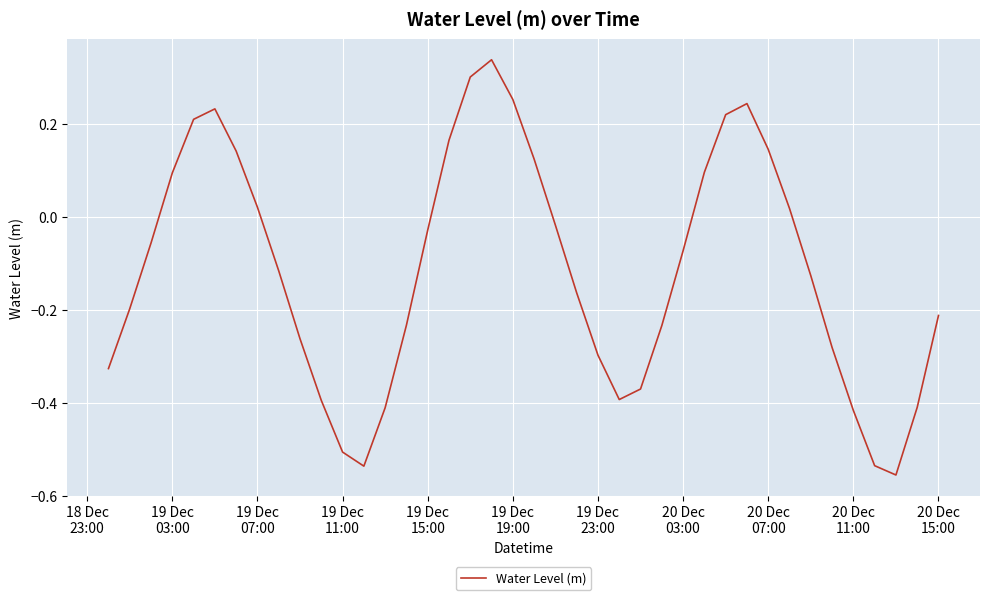

What is the difference between the maximum and minimum values?

0.9